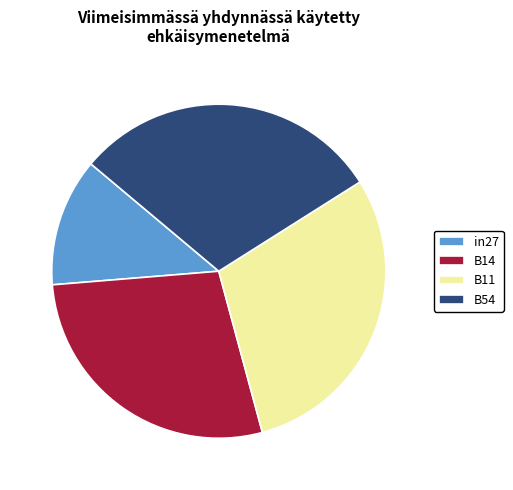

Is there a majority slice in this chart?

No